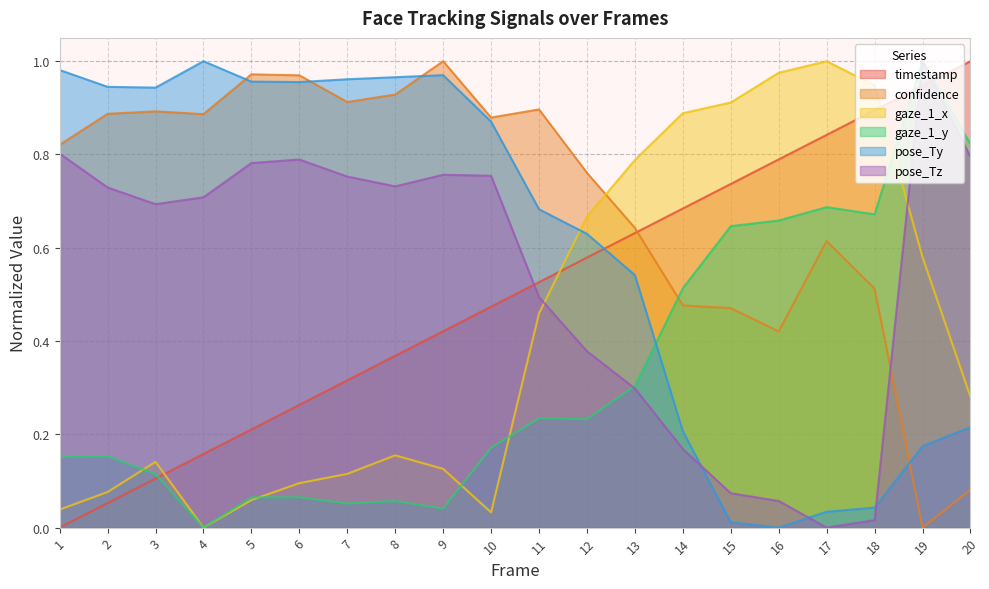

What is the average value of the gaze_1_y series?

0.3